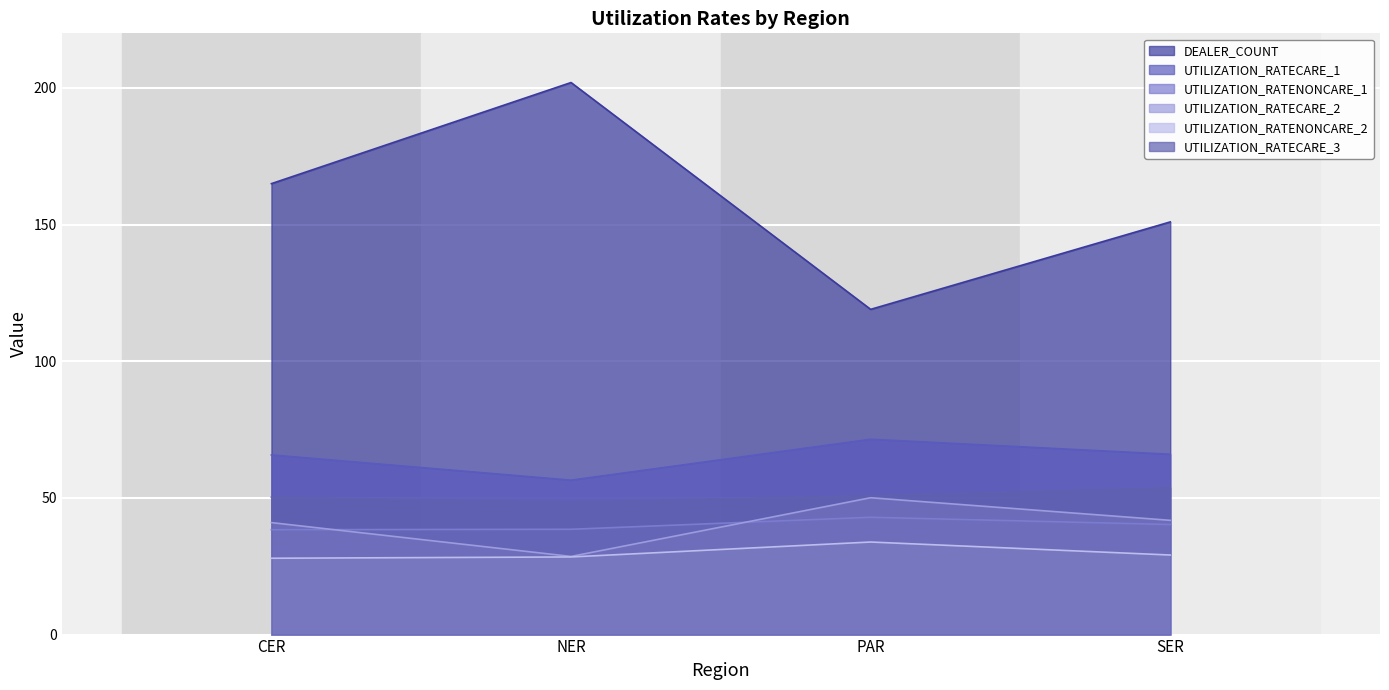

True or false: UTILIZATION_RATENONCARE_1 and DEALER_COUNT intersect in this chart.

False